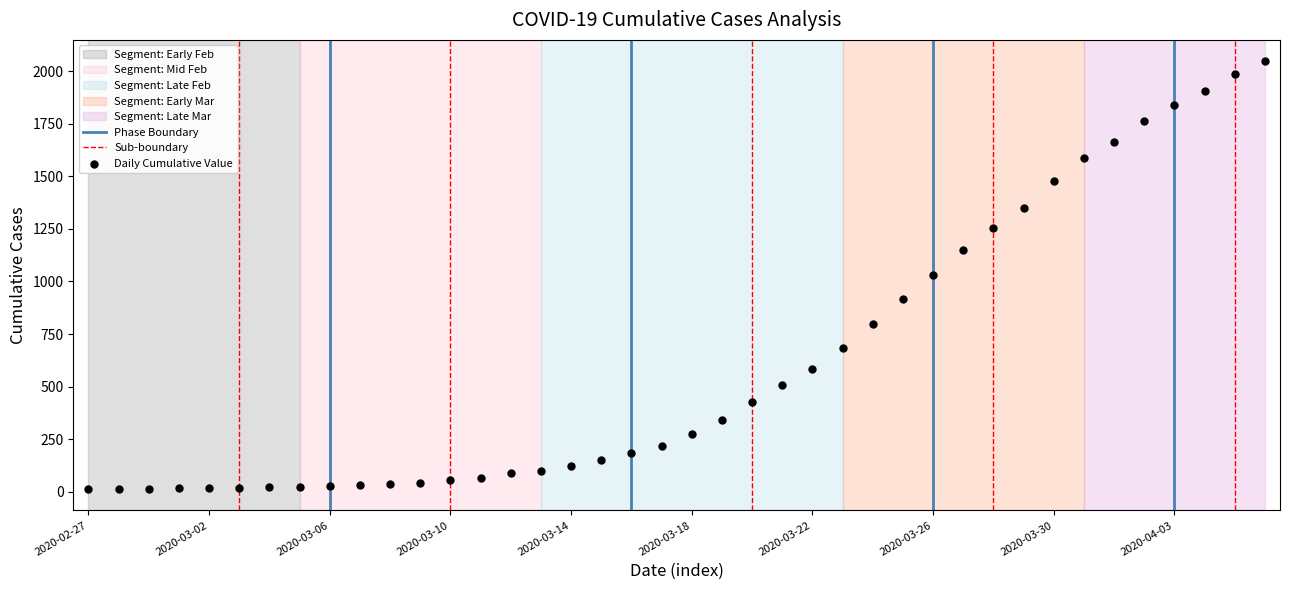

What is the range of Y values (max minus min)?

2034